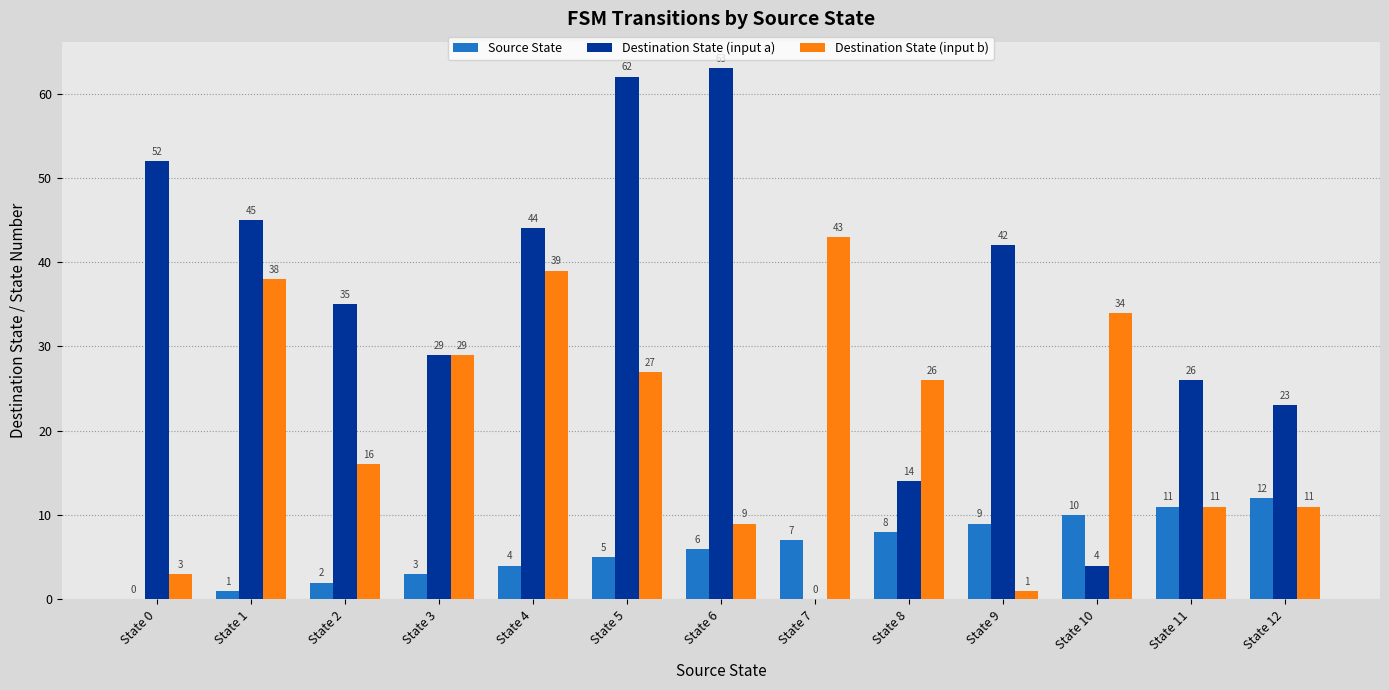

What is the sum of the Source State values at State 4 and State 1?

5